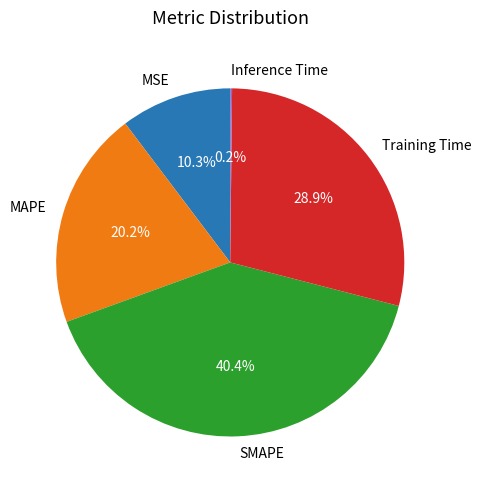

Which slice is the largest?

SMAPE